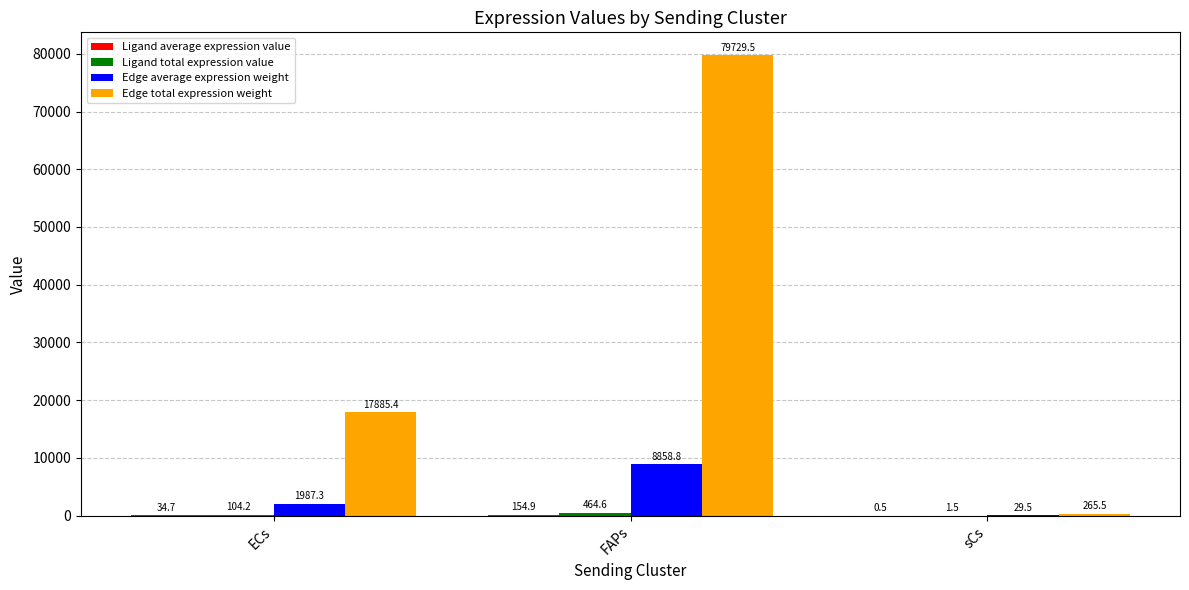

Where is Edge total expression weight nearest to the value 39997?

ECs